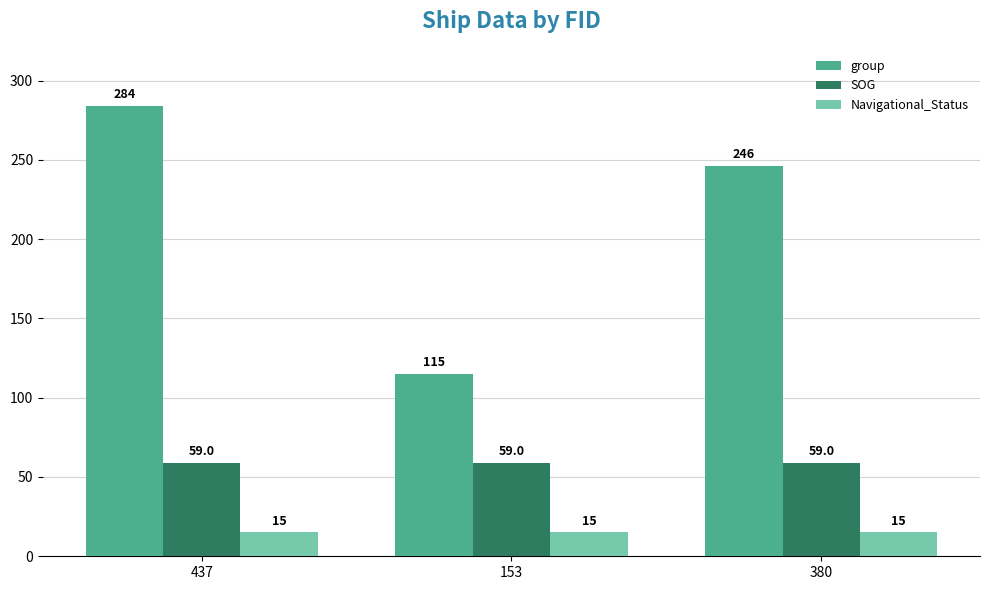

What is the spread (max minus min) of values at 380?

231